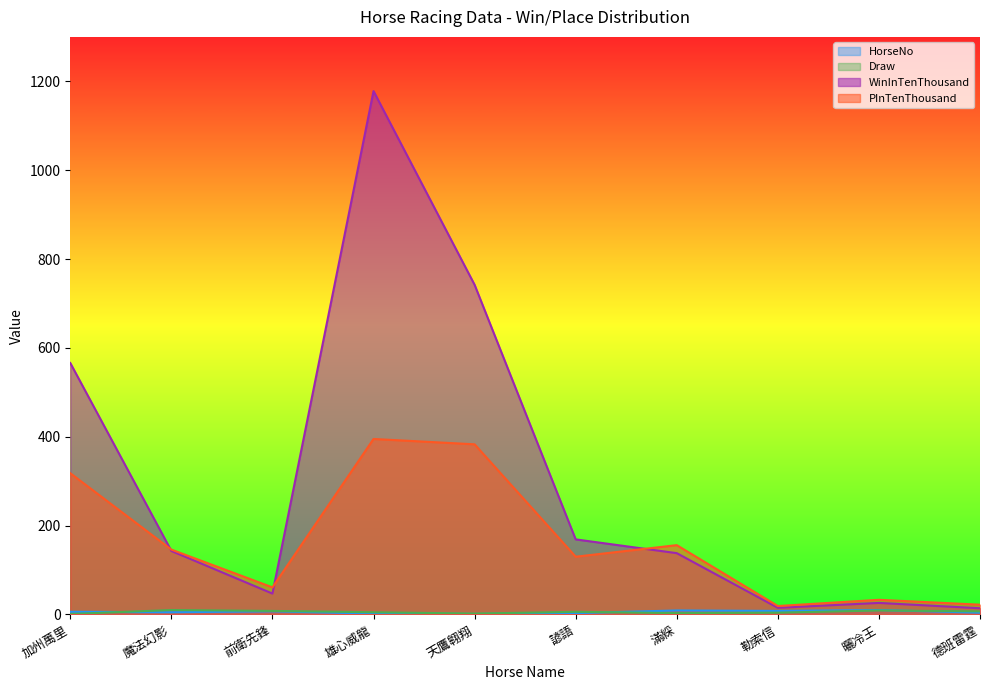

Count the HorseNo values in the range 3 to 8.

6